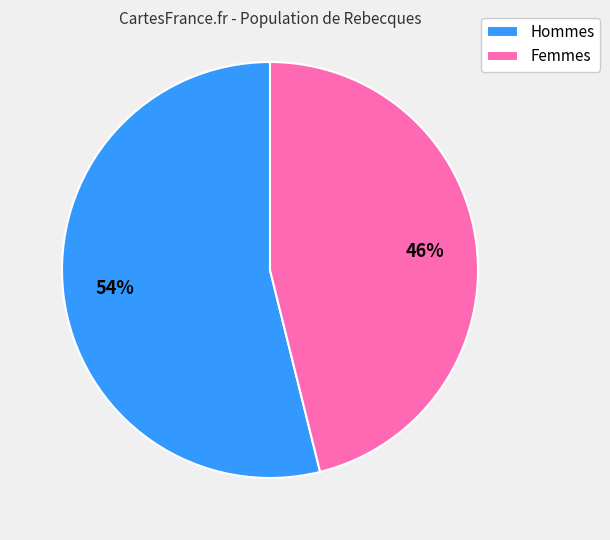

Approximately how many times larger is the value at Hommes compared to Femmes?

1.2